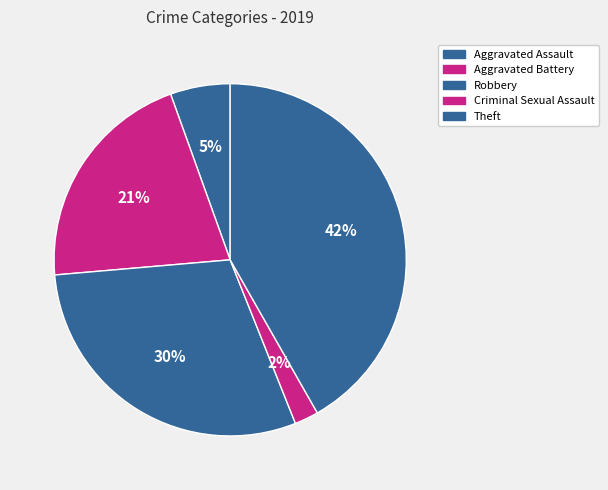

Is Theft the majority of the pie?

No